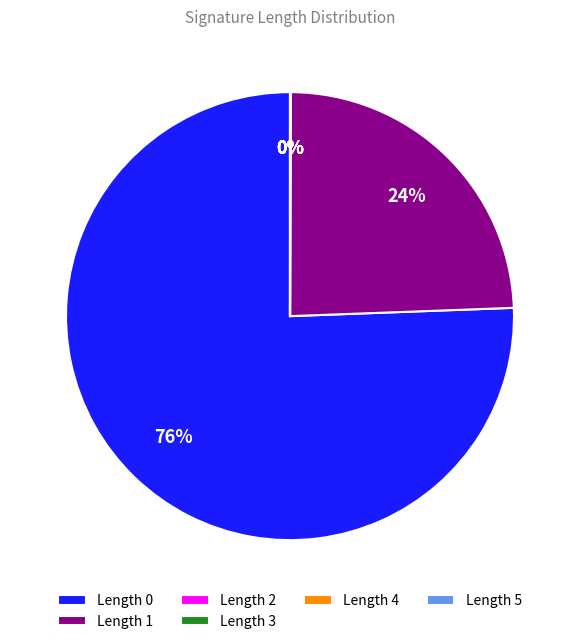

Is there a majority slice in this chart?

Yes